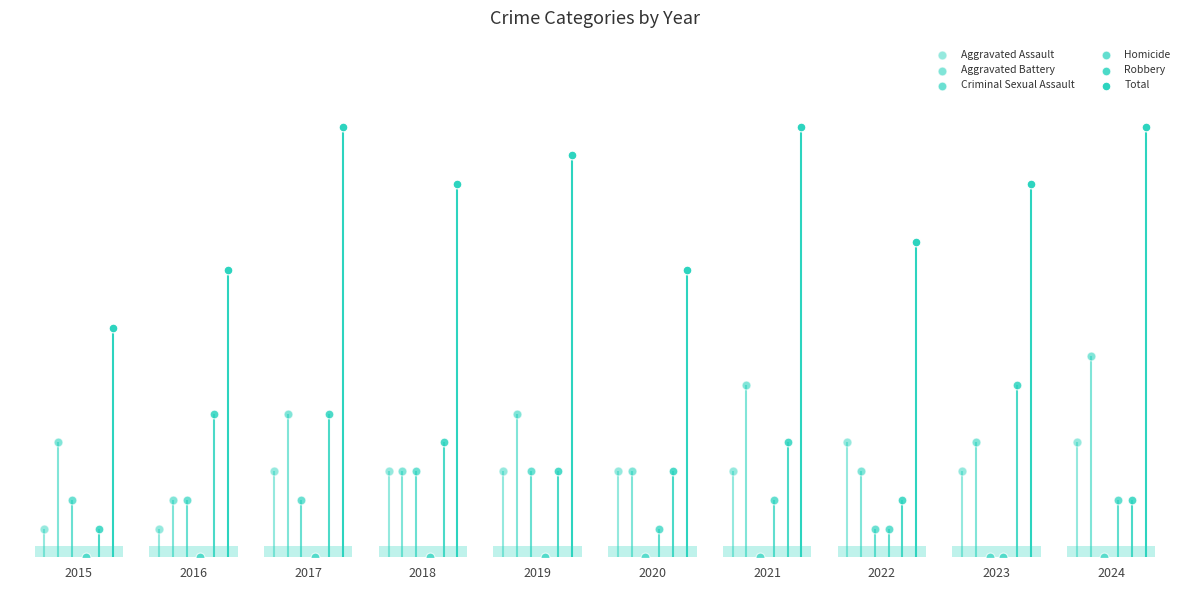

Which series reaches the maximum Y coordinate?

Total